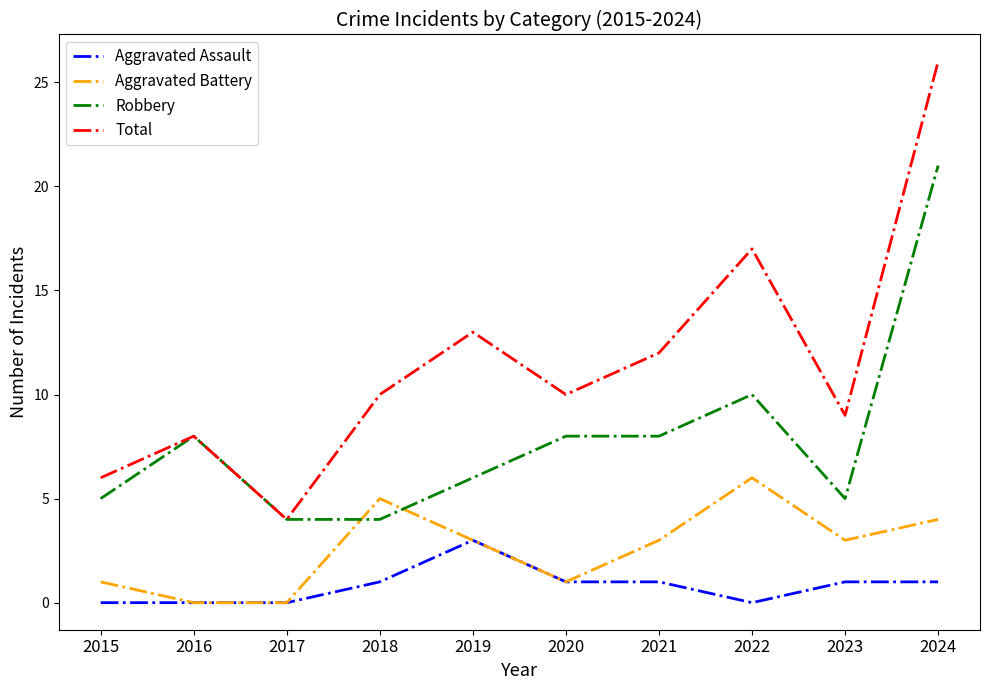

Where does the Aggravated Battery series first go above 3?

2018